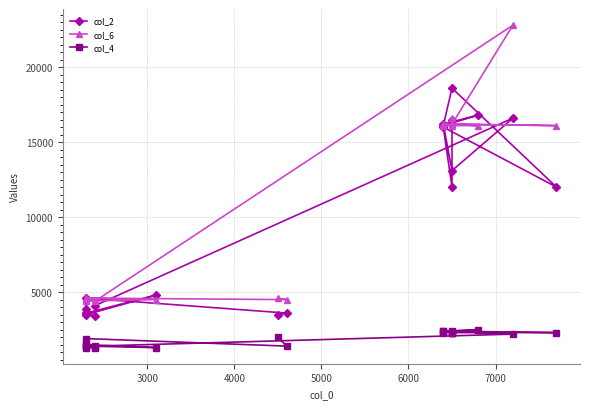

How many values in the col_2 series are below 12000?

10